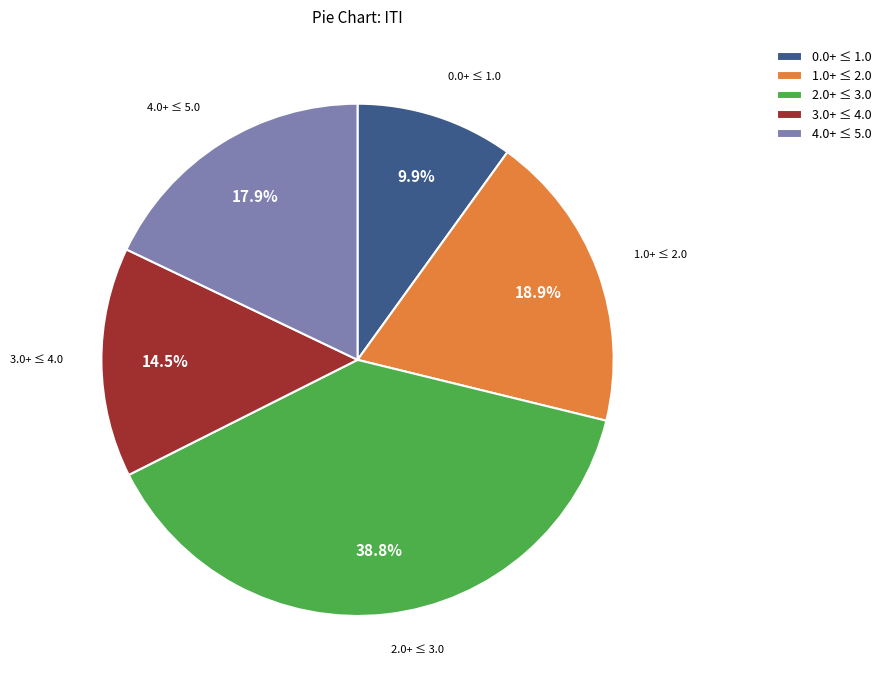

Does any single category account for the majority?

No